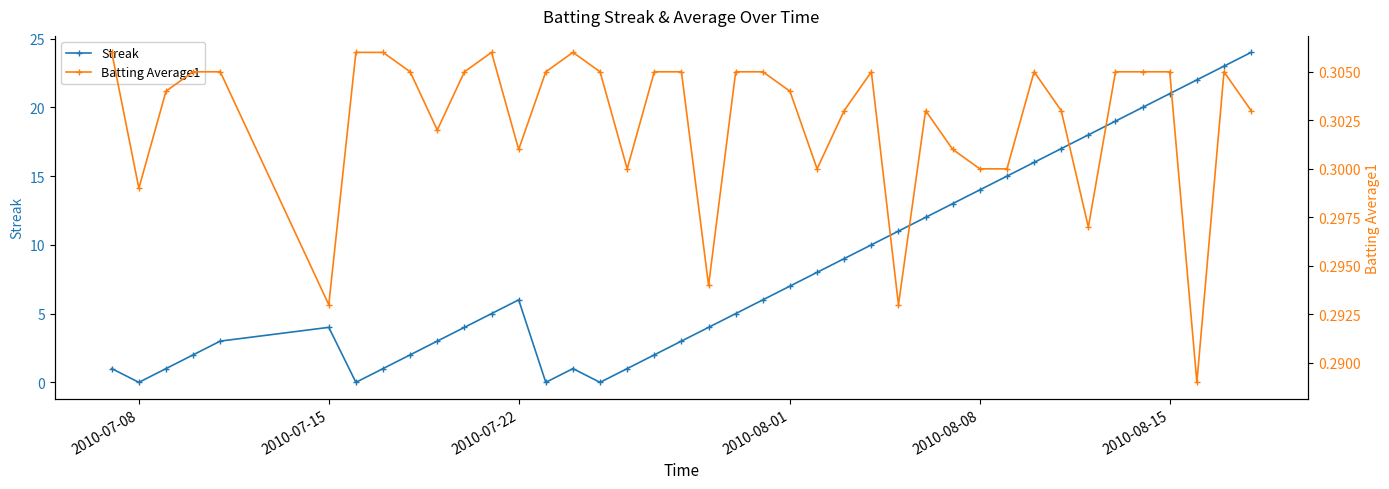

True or false: Streak has a value of 14 at 2010-08-08.

True